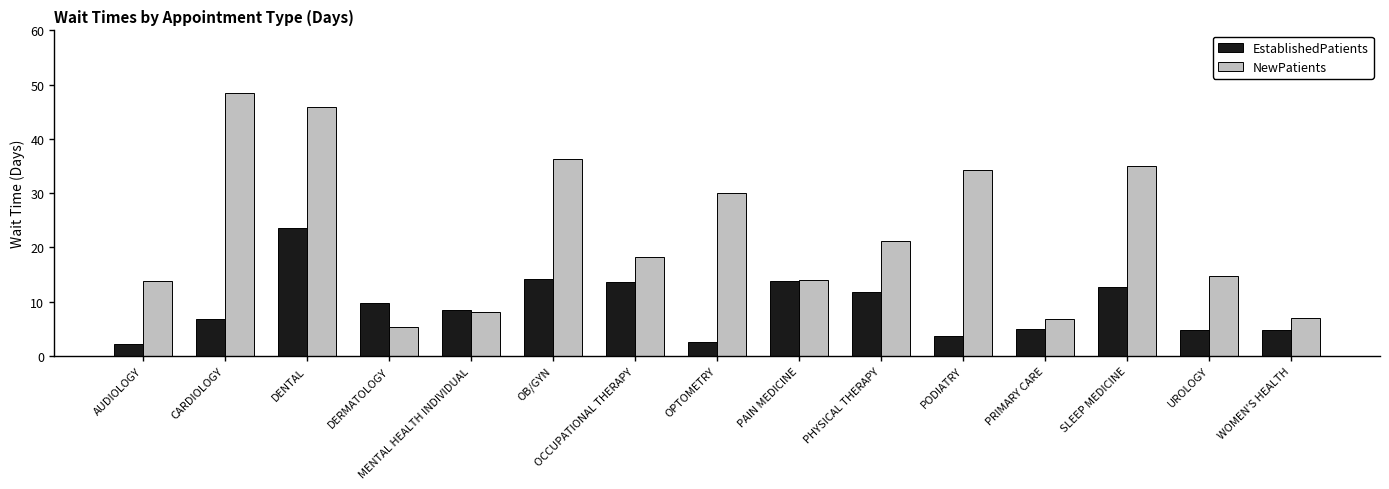

Which series has the largest total across all categories?

NewPatients